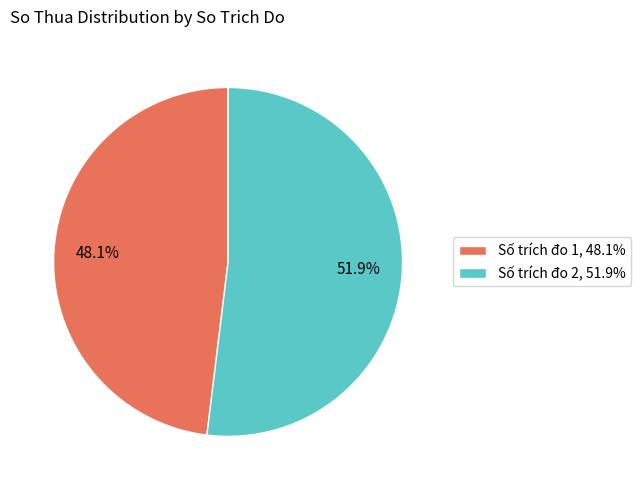

What is the majority slice?

Số trích đo 2, 51.9%